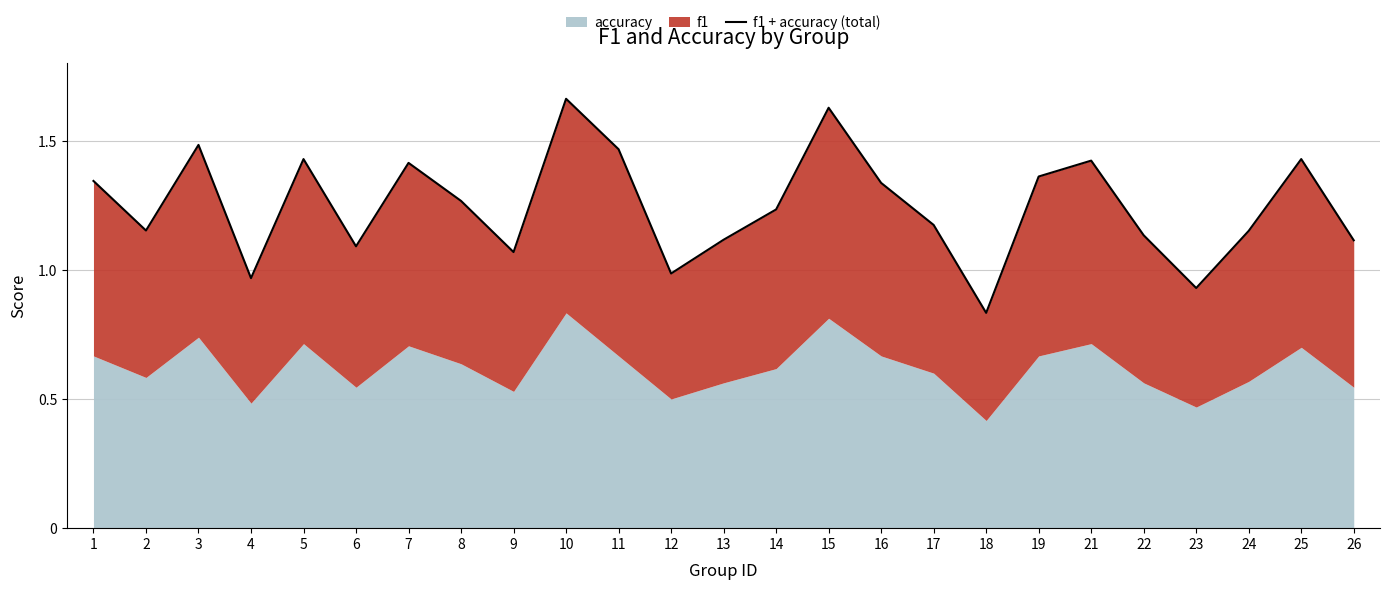

Reading left to right, list all the values displayed in this chart.

1=1.3	2=1.2	3=1.5	4=1.0	5=1.4	6=1.1	7=1.4	8=1.3	9=1.1	10=1.7	11=1.5	12=1.0	13=1.1	14=1.2	15=1.6	16=1.3	17=1.2	18=0.8	19=1.4	21=1.4	22=1.1	23=0.9	24=1.2	25=1.4	26=1.1